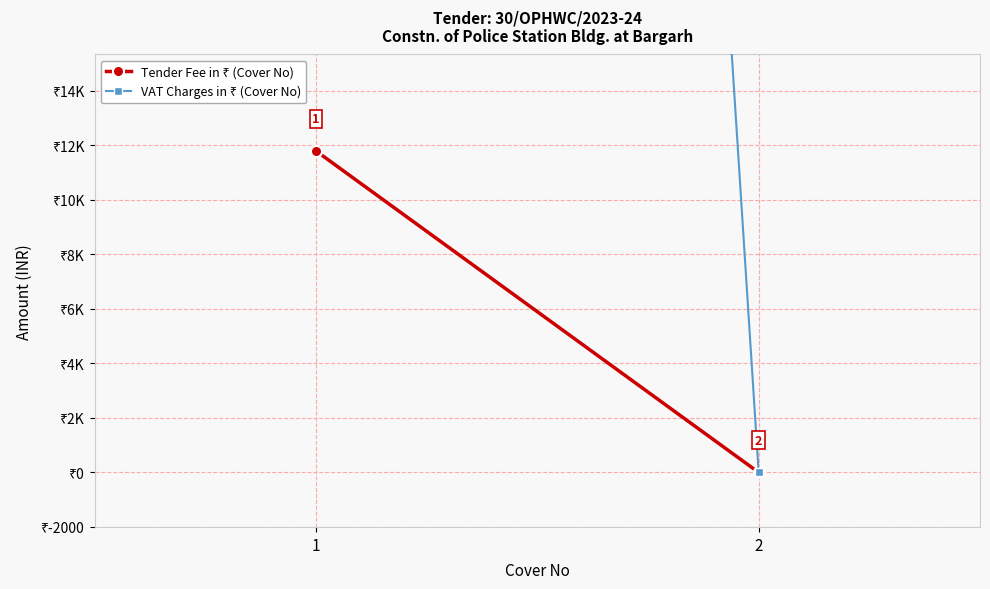

Reading left to right, list all the values displayed in this chart.

Tender Fee in ₹ (Cover No): 1=11800	2=0
VAT Charges in ₹ (Cover No): 1=252700	2=0